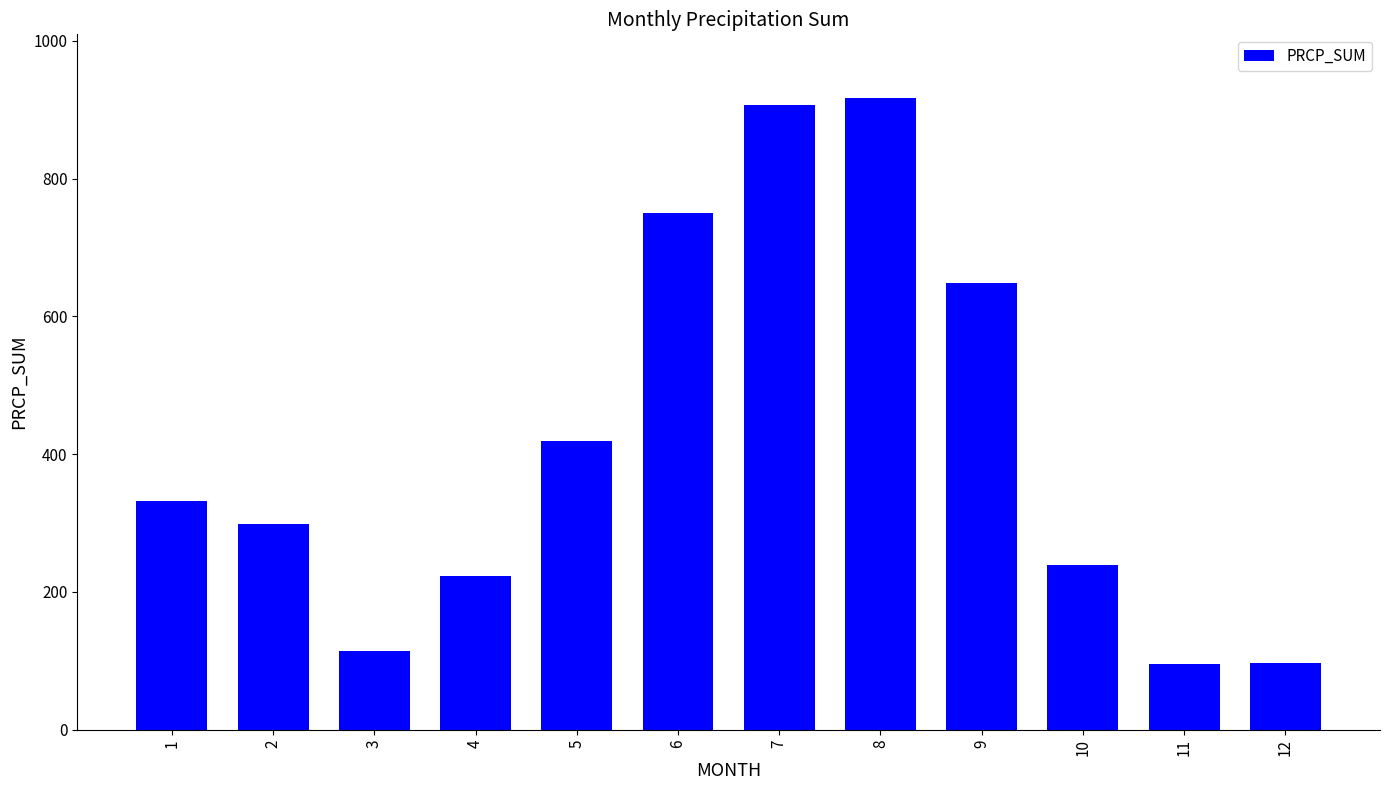

What is the change in value from 3 to 6?

+636.1